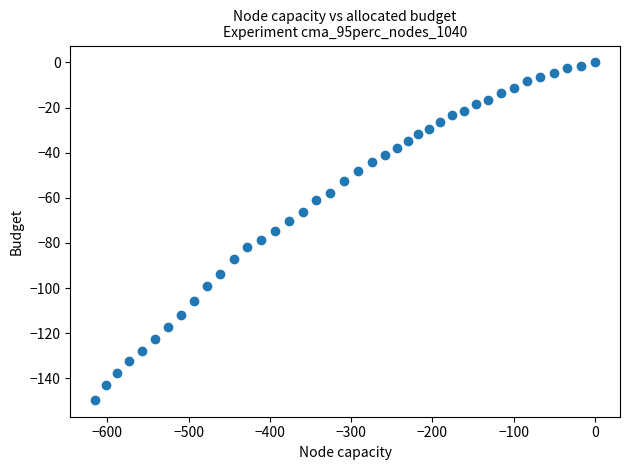

What is the range of Y values (max minus min)?

149.5